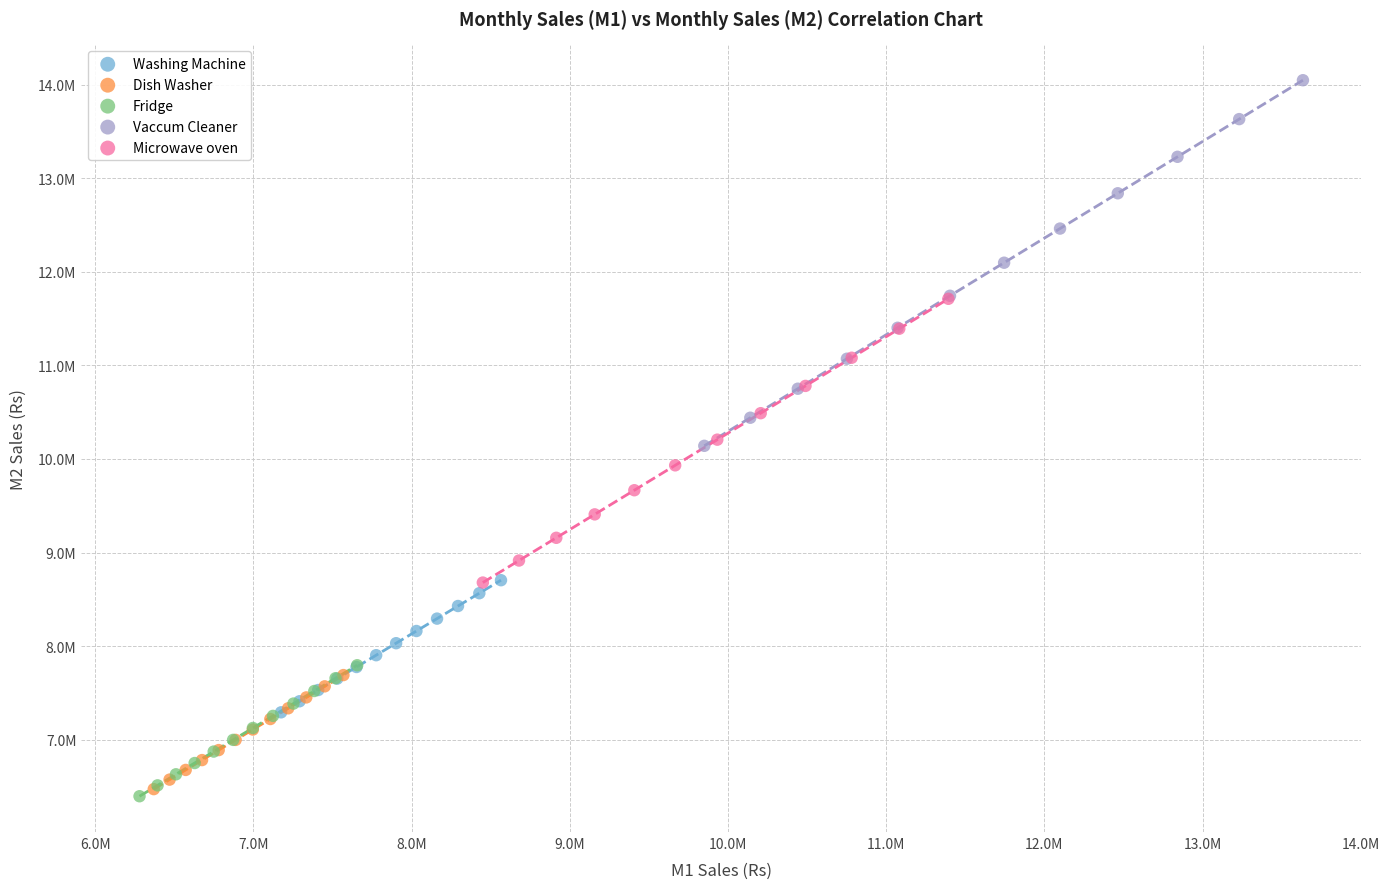

What are all the series names shown in the legend?

Washing Machine, Dish Washer, Fridge, Vaccum Cleaner, Microwave oven